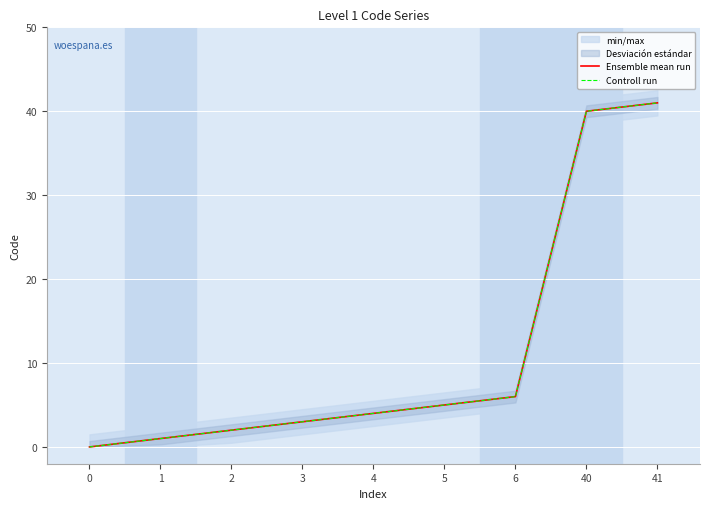

What is the sum of the Ensemble mean run values at 41 and 6?

47